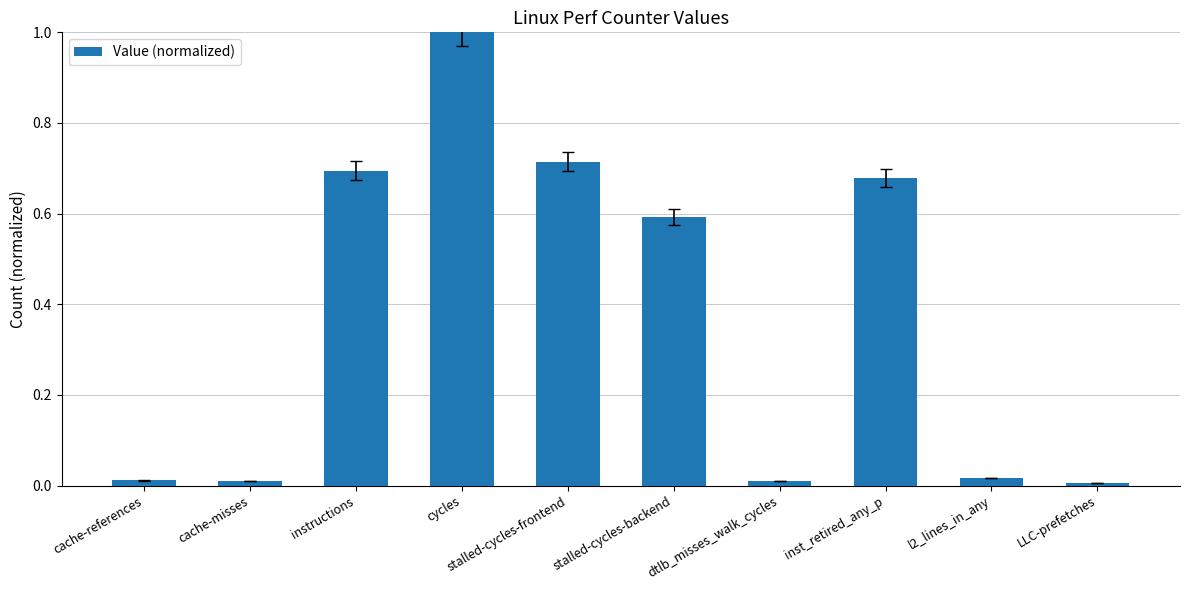

Is it true that the value at cache-misses is 0.0?

True